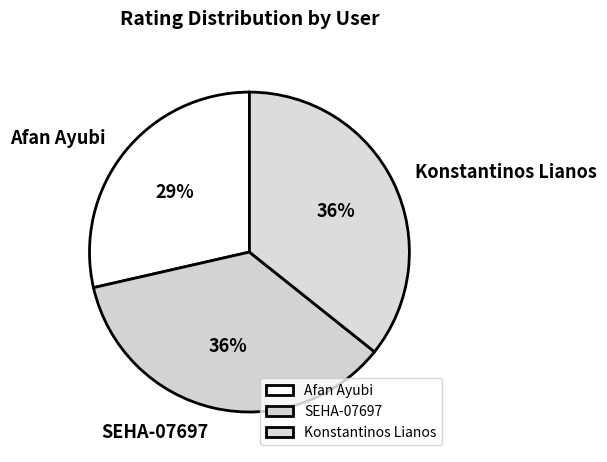

Which has a higher value, Konstantinos Lianos or Afan Ayubi?

Konstantinos Lianos